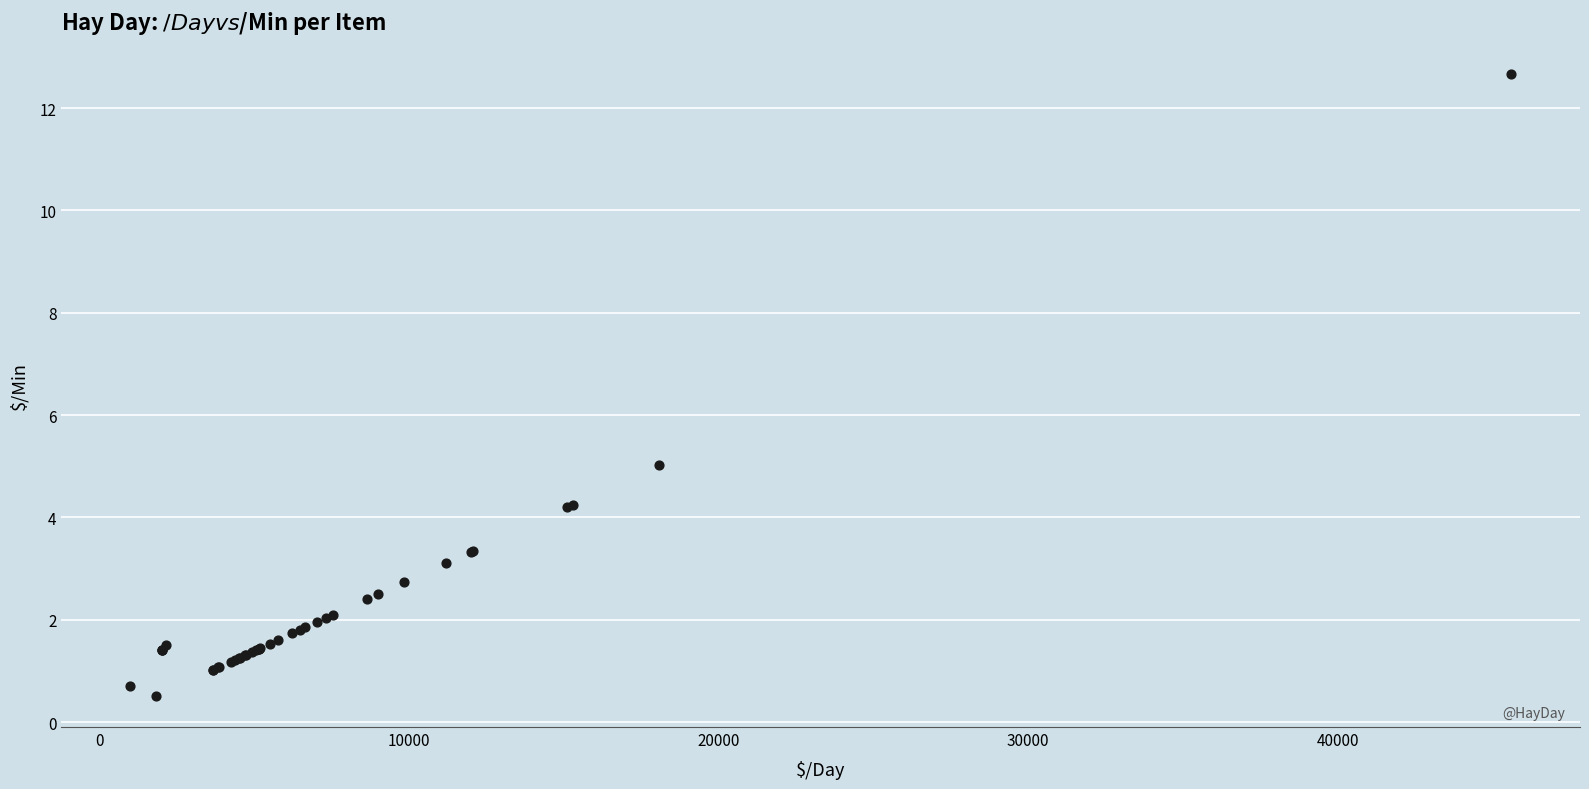

What Y value in the scatter plot is closest to 6?

5.0